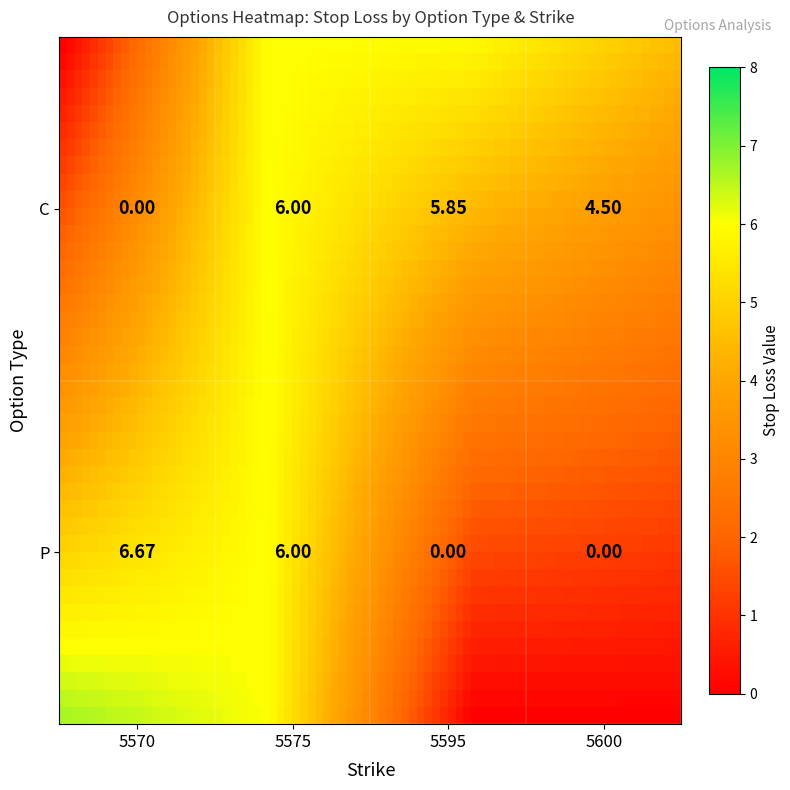

What is the sum of the values at P_5575 and C_5570?

6.0